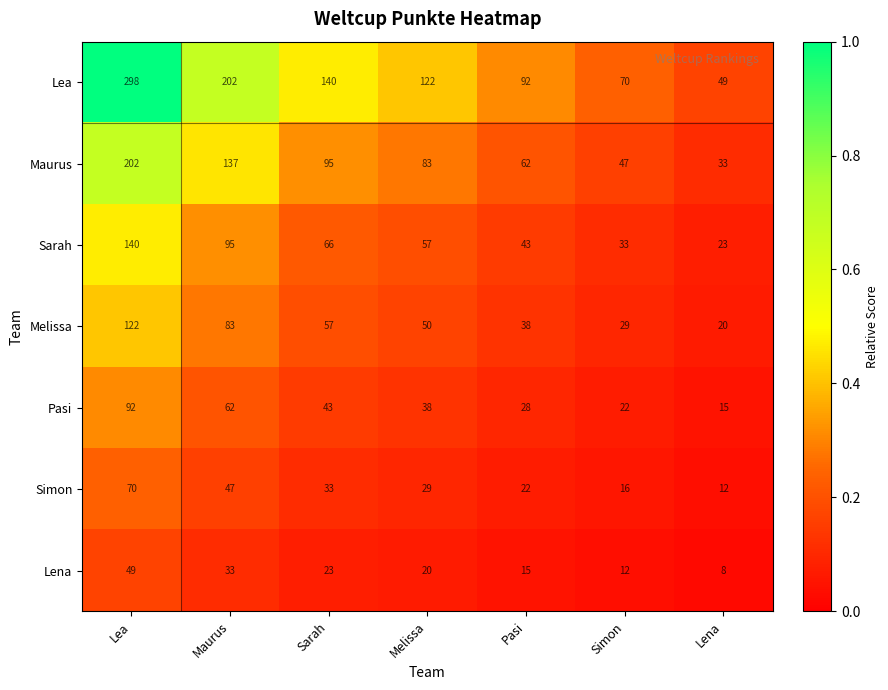

What is the minimum value shown in the chart?

8